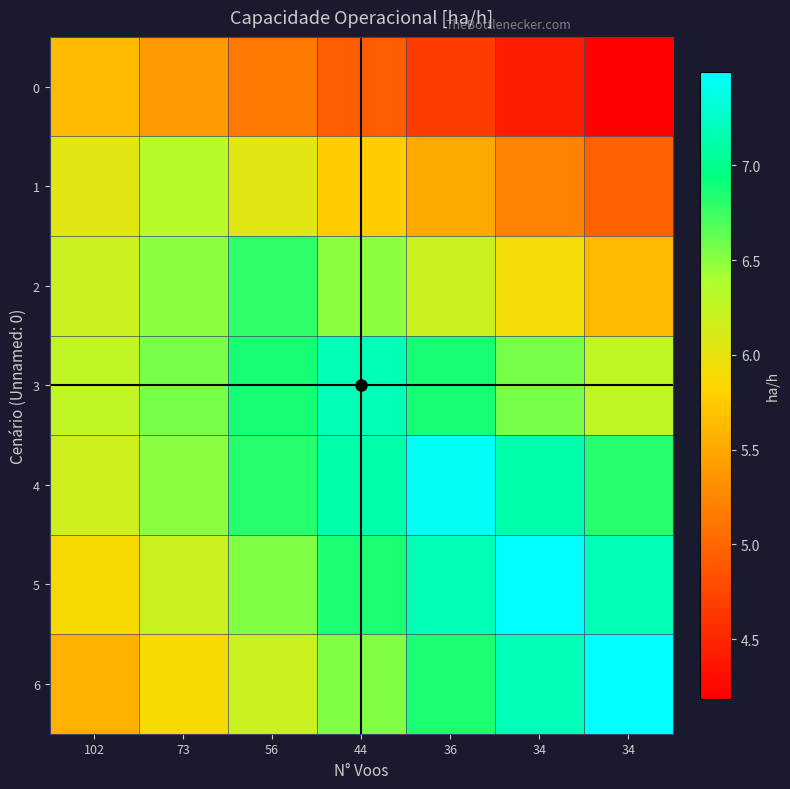

Reading right to left, transcribe all the data shown in this chart.

0: 34=4.2	34=4.4	36=4.7	44=4.9	56=5.1	73=5.4	102=5.6
1: 34=5.0	34=5.2	36=5.5	44=5.8	56=6.0	73=6.3	102=6.0
2: 34=5.6	34=5.9	36=6.2	44=6.5	56=6.8	73=6.5	102=6.2
3: 34=6.3	34=6.6	36=6.9	44=7.2	56=6.9	73=6.6	102=6.3
4: 34=6.8	34=7.1	36=7.4	44=7.1	56=6.8	73=6.5	102=6.2
5: 34=7.2	34=7.5	36=7.2	44=6.9	56=6.5	73=6.2	102=5.9
6: 34=7.5	34=7.2	36=6.9	44=6.5	56=6.2	73=5.9	102=5.6